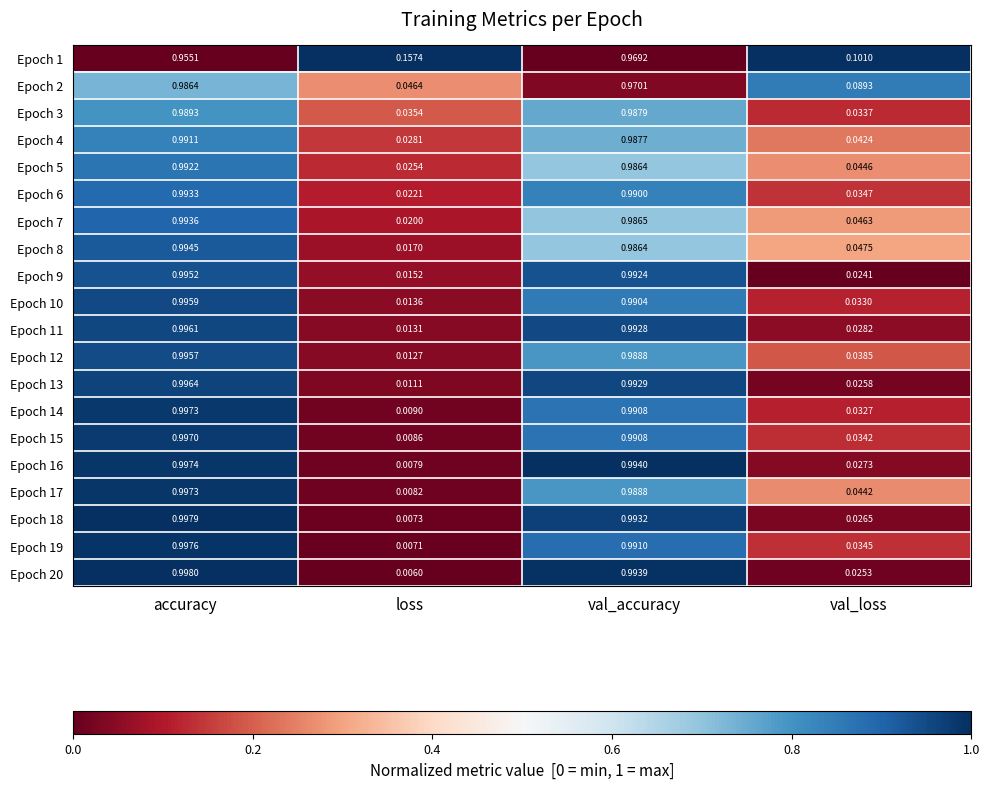

List the labels in order of Epoch 12 value, largest first.

accuracy, val_accuracy, val_loss, loss